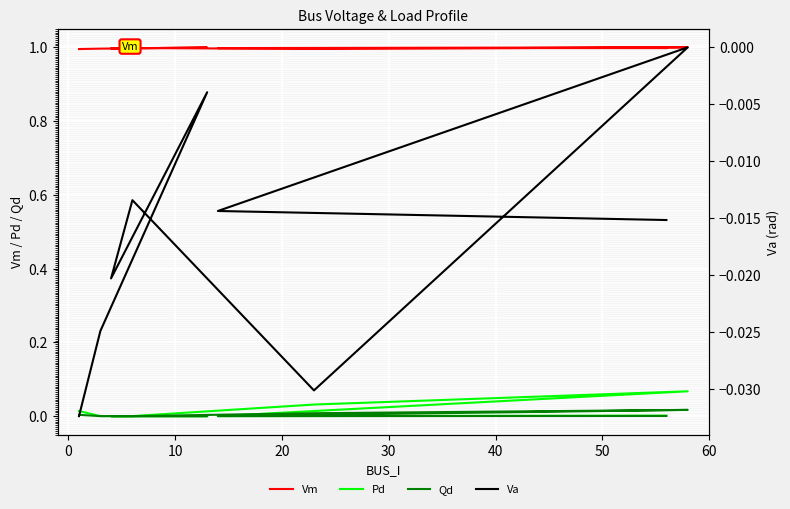

How many Va values are between 0 and 1?

1